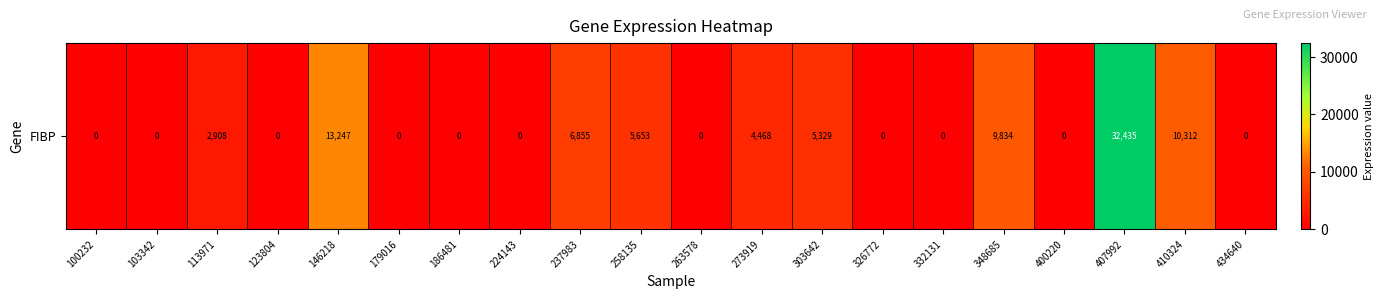

What is the greatest value displayed?

32435